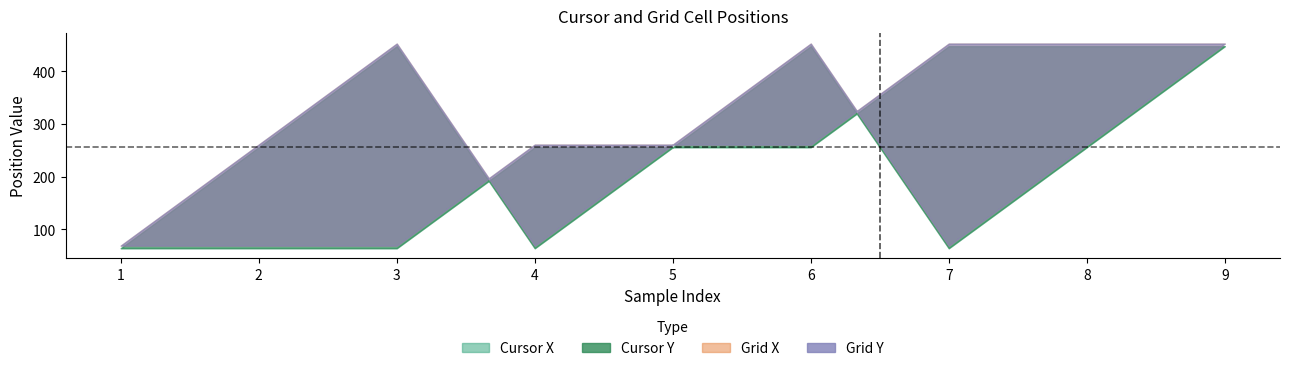

Is it true that Grid X equals 26 at 1?

False